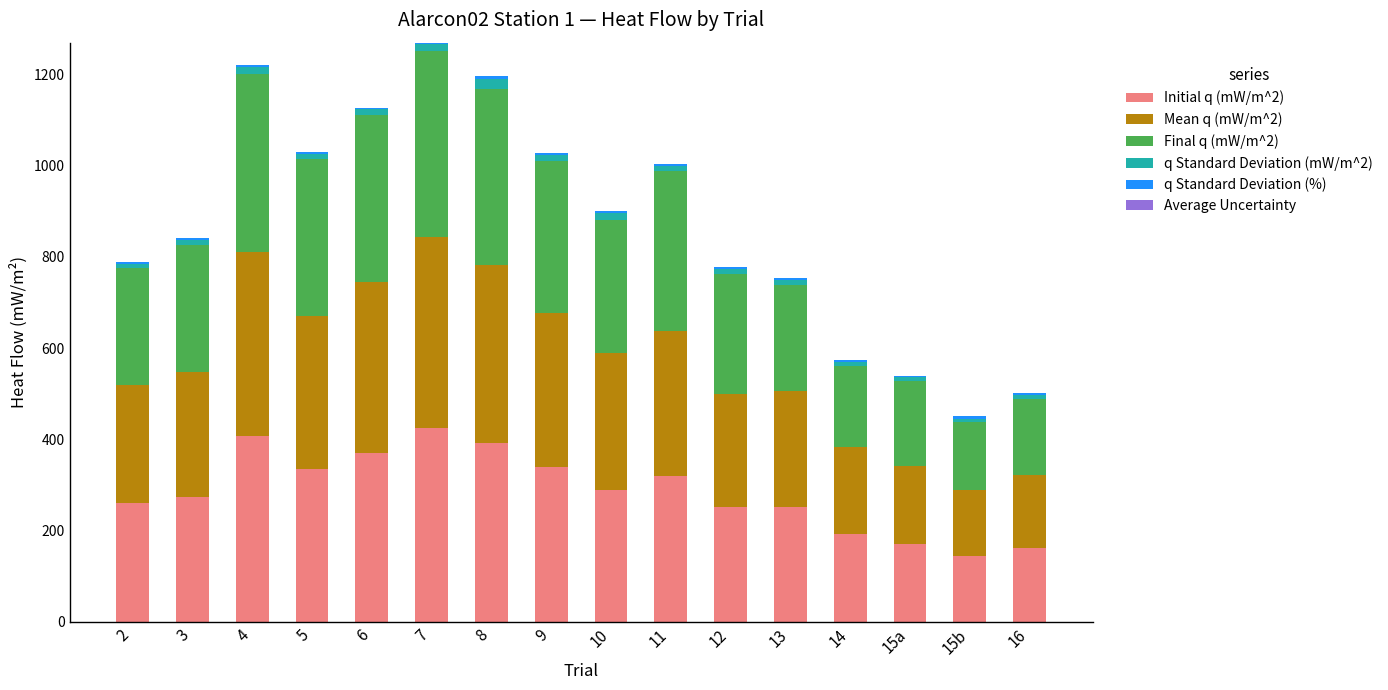

At which label is Final q (mW/m^2) closest to 277?

3